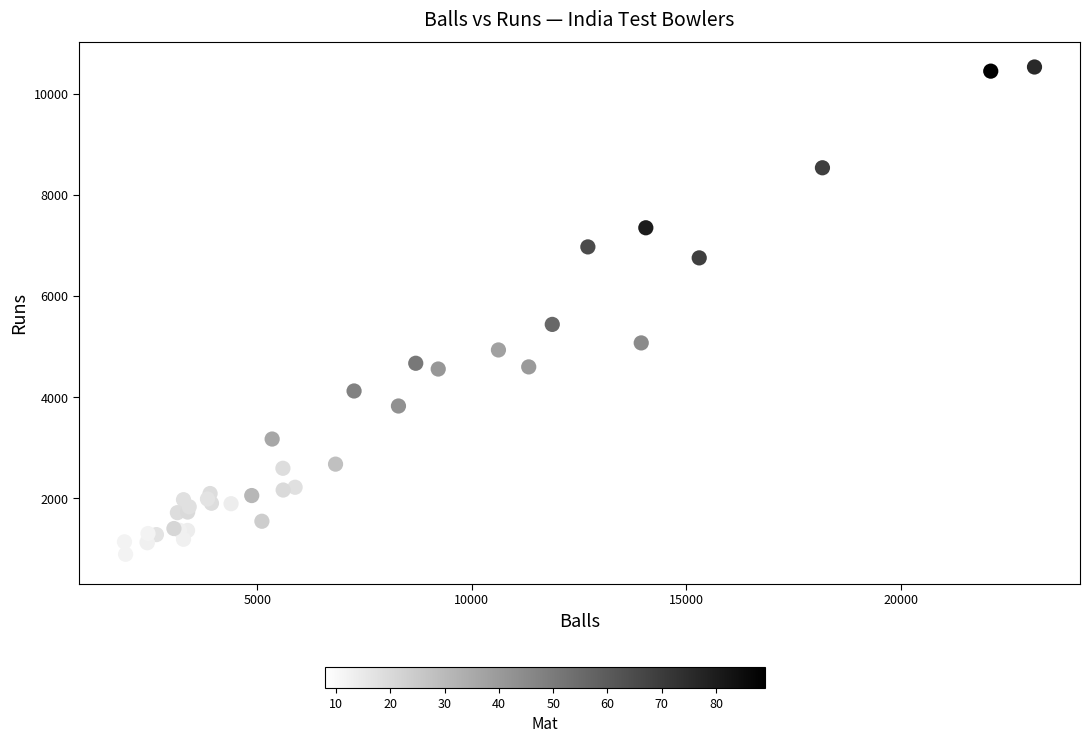

What Y value in the scatter plot is closest to 5664?

5440